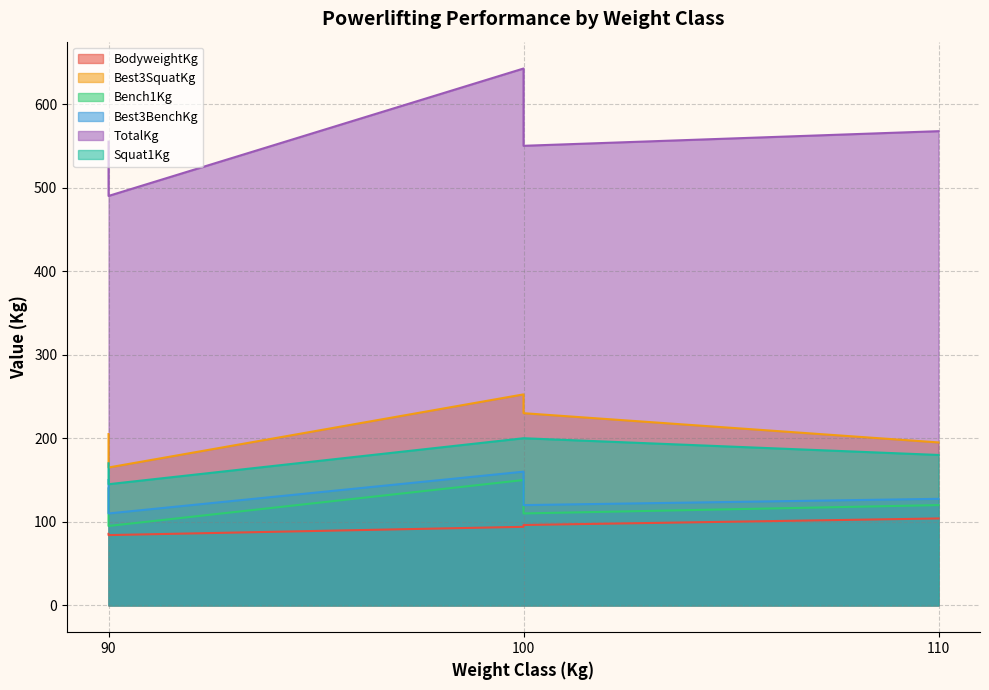

Rank the categories by TotalKg value from highest to lowest.

100, 110, 90, 100, 90